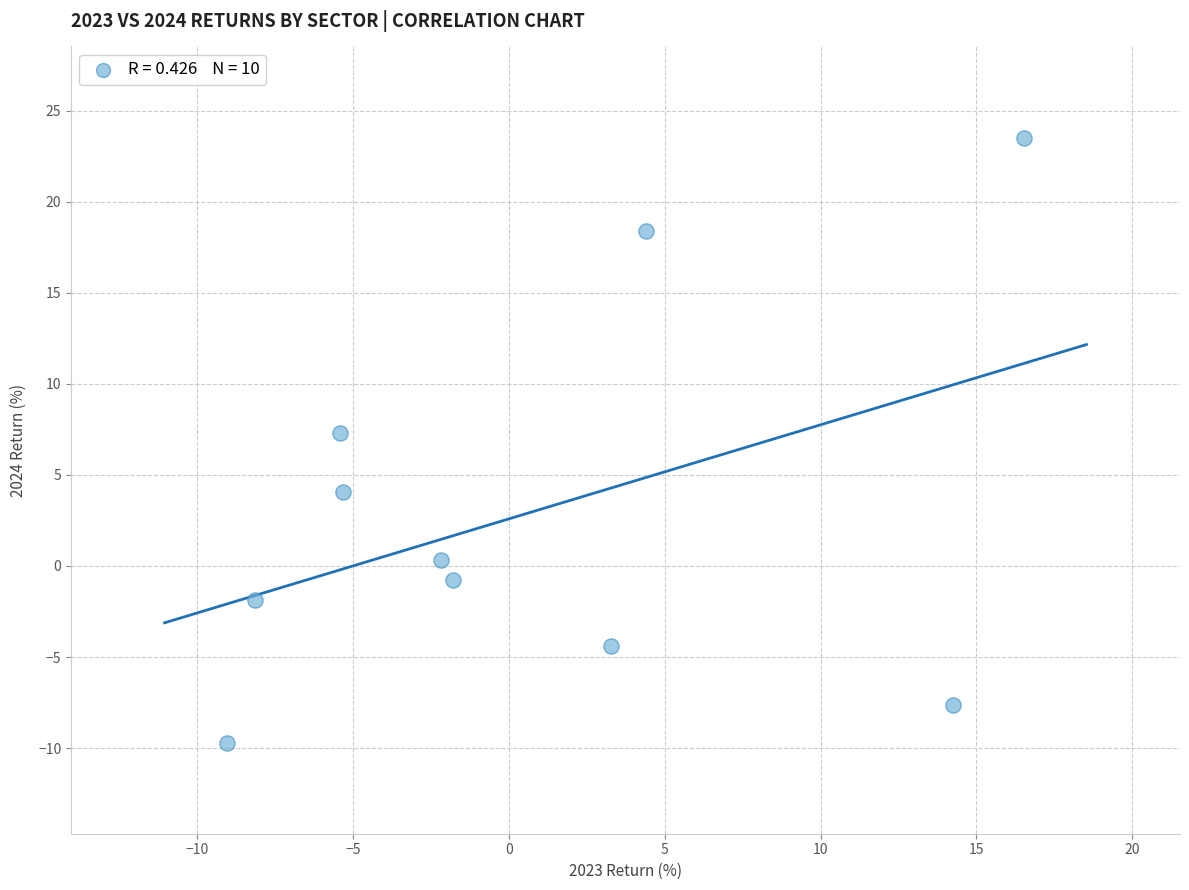

What is the average Y value?

2.9